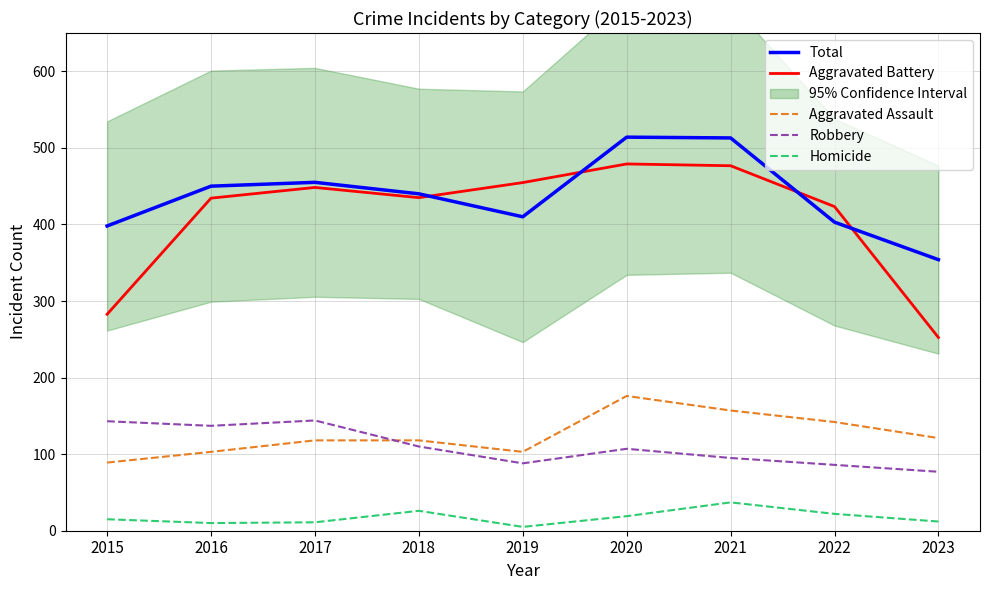

True or false: Total has a value of 565.4 at 2023.

False